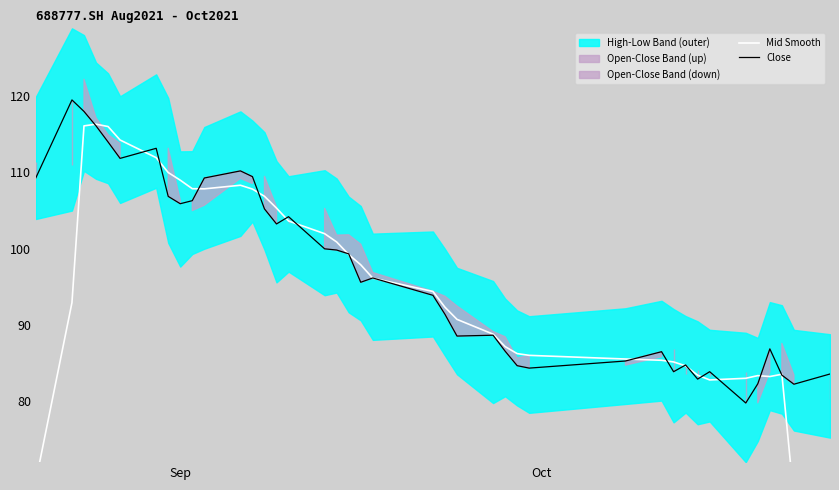

Which series has the largest total across all categories?

Close